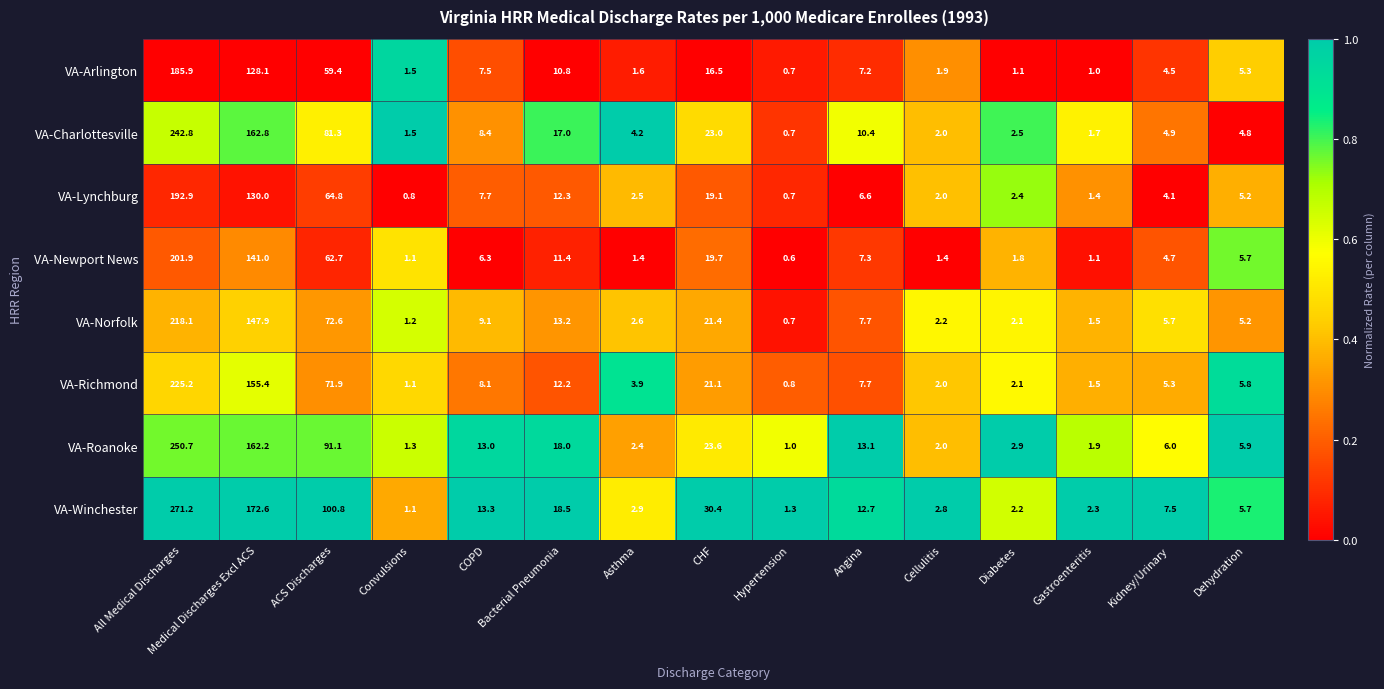

What is the difference between the highest and lowest values at Gastroenteritis?

1.3